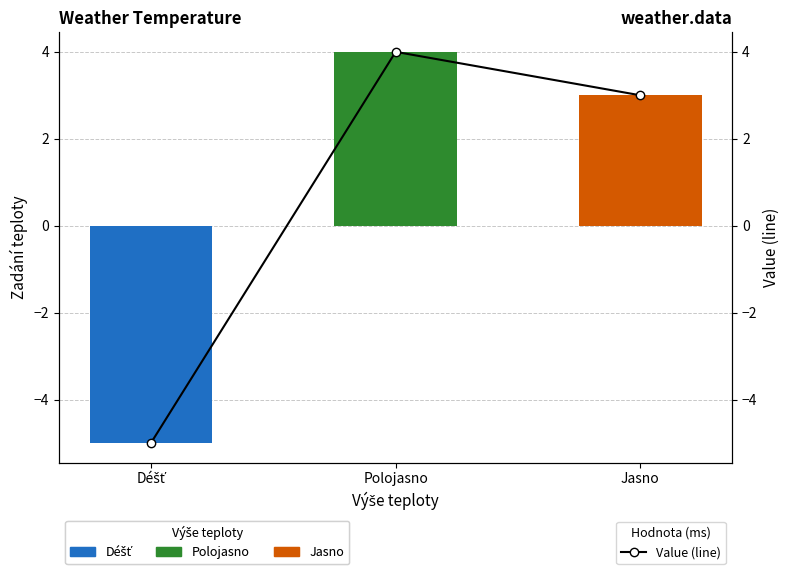

What is the label of the 1st bar from the right?

Jasno